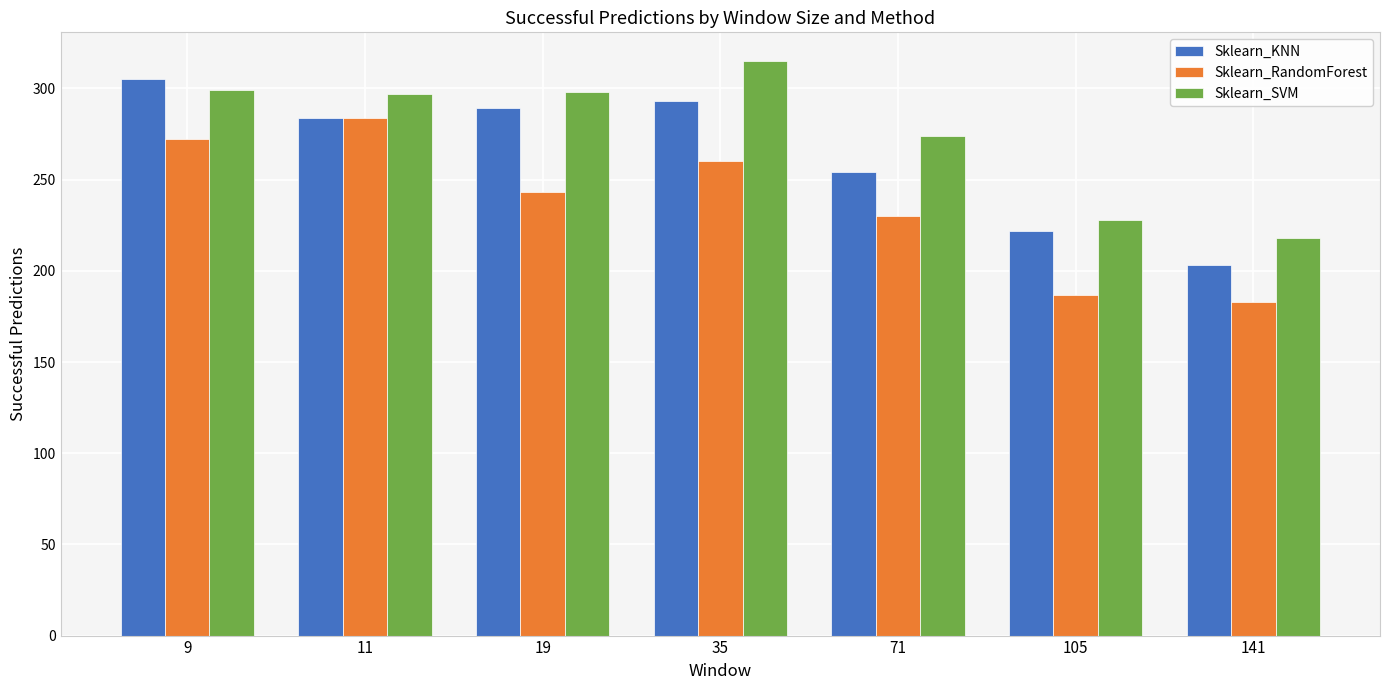

What is the total value across all series at 105?

637